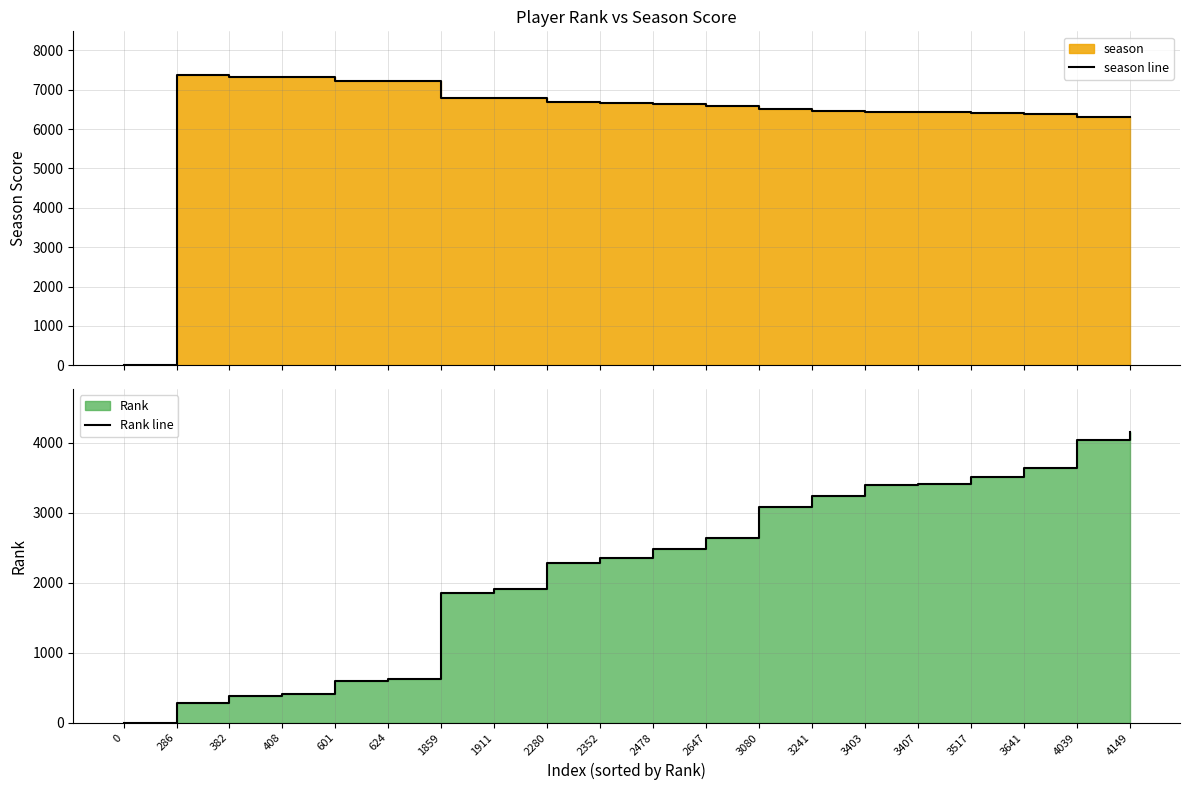

Rank the categories by Rank line value from highest to lowest.

4149, 4039, 3641, 3517, 3407, 3403, 3241, 3080, 2647, 2478, 2352, 2280, 1911, 1859, 624, 601, 408, 382, 286, 0